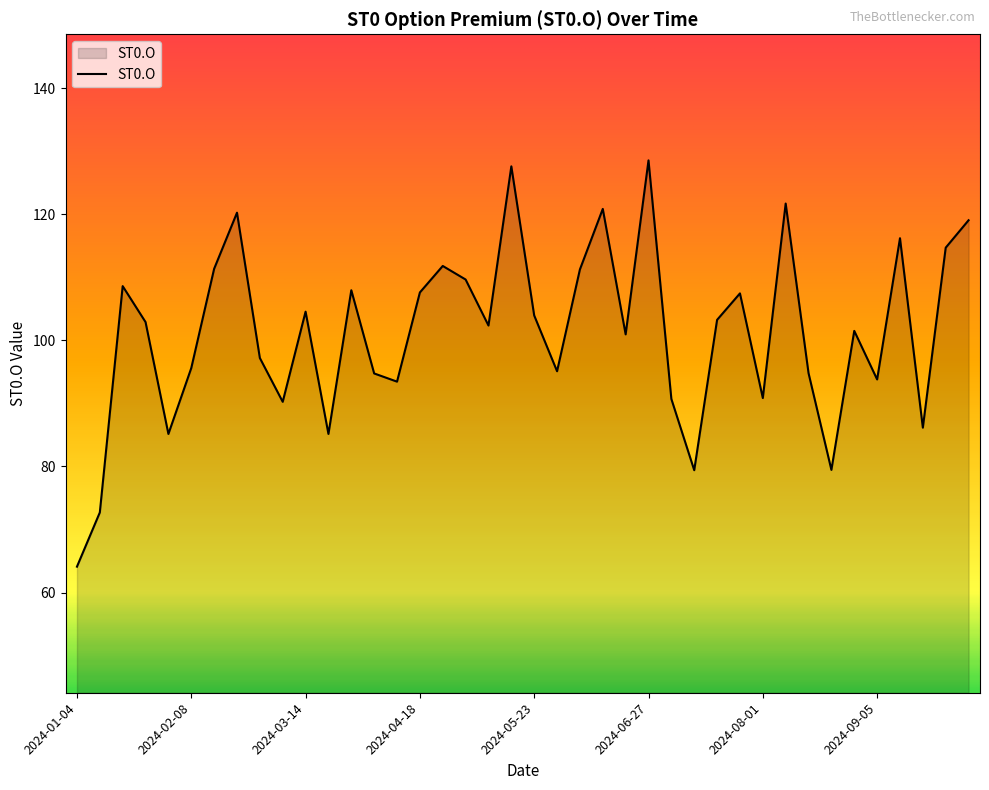

What is the maximum value shown in the chart?

128.6